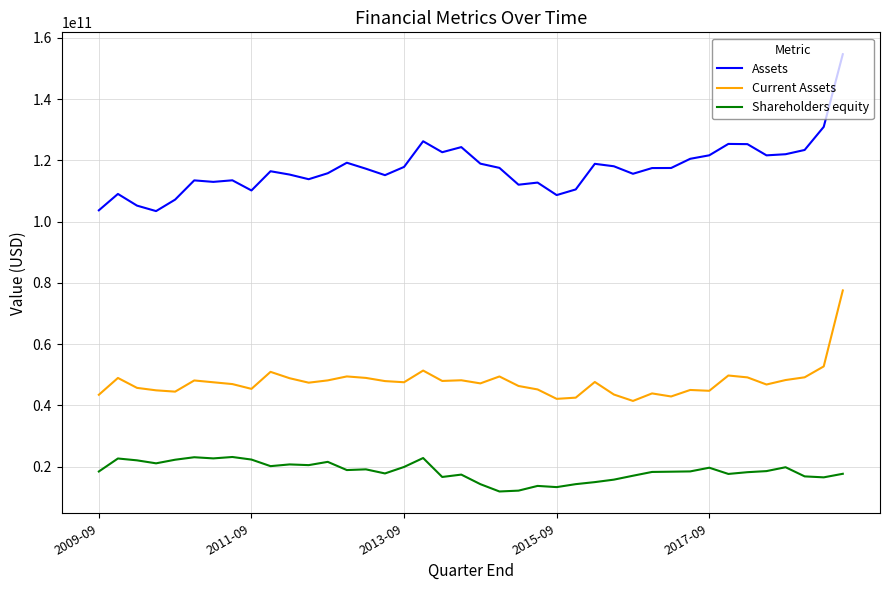

Which series has the largest total across all categories?

Assets